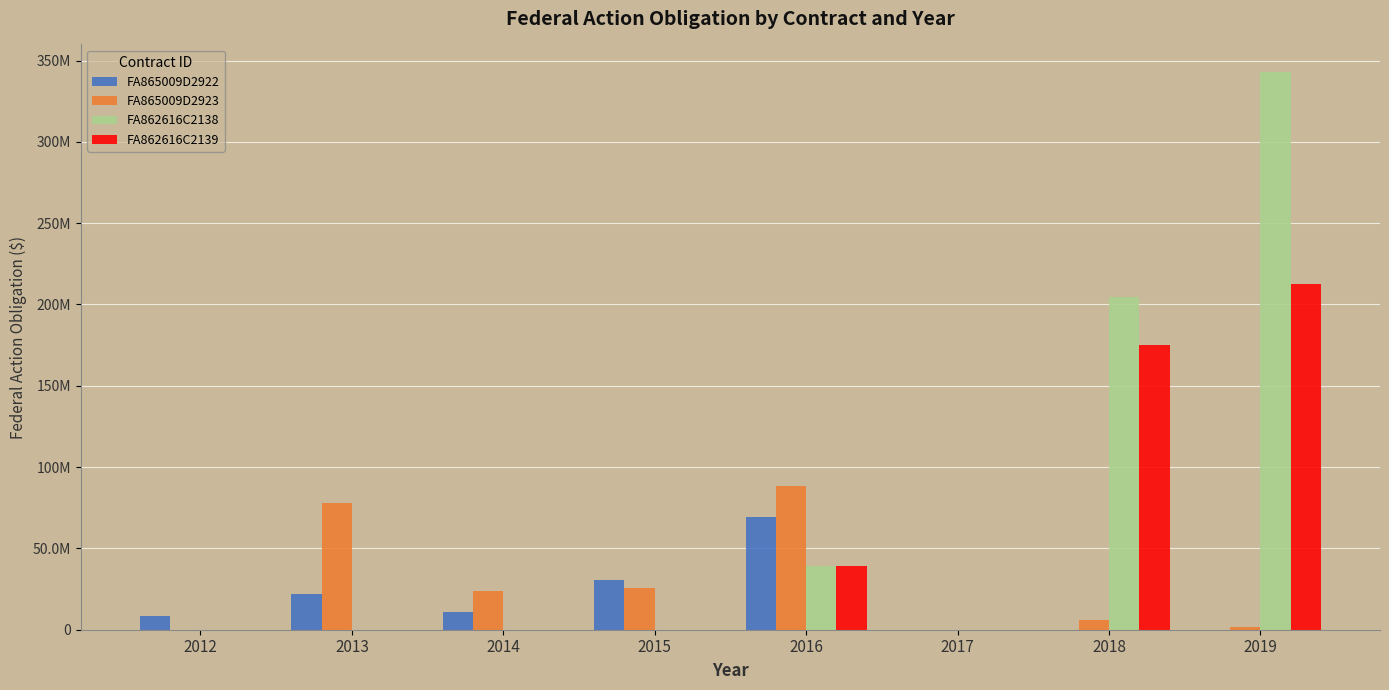

What are all the series names shown in the legend?

FA865009D2922, FA865009D2923, FA862616C2138, FA862616C2139